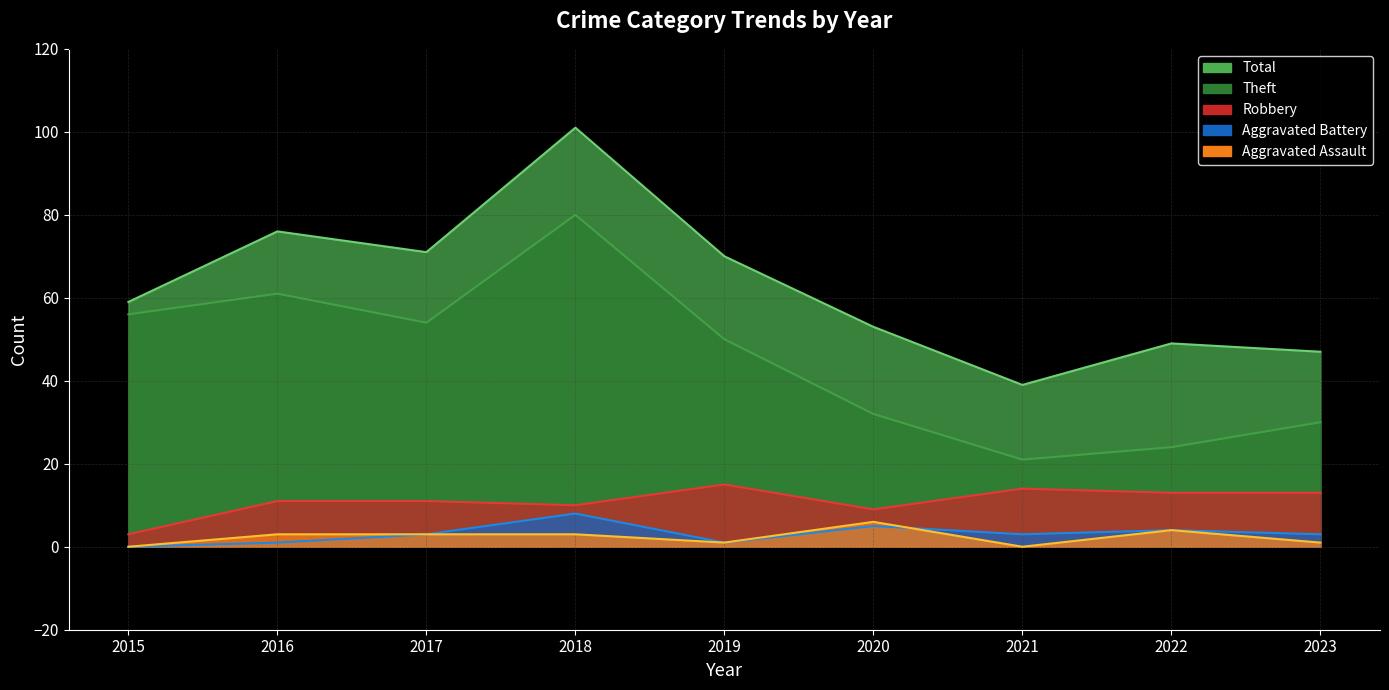

Which has a higher value, 2016 or 2022?

2022